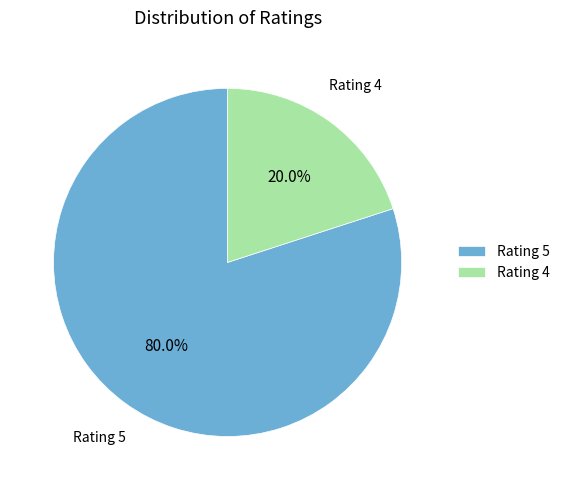

What is the total percentage of Rating 5 and Rating 4?

100.0%